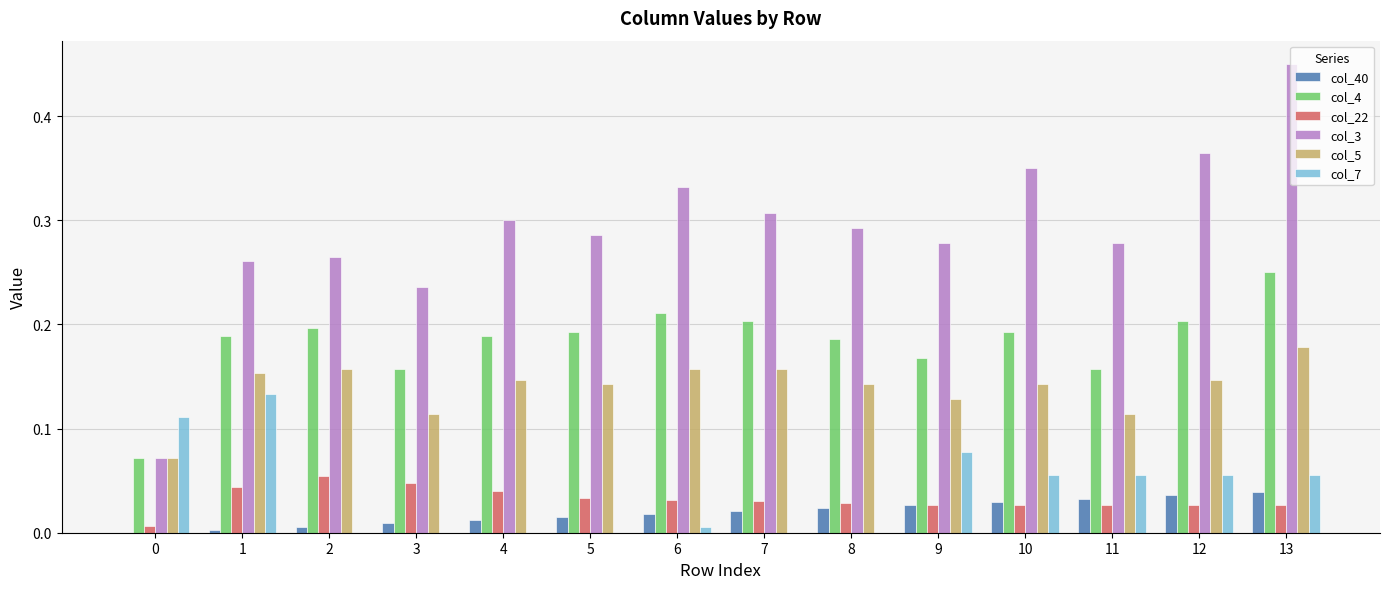

How many groups of bars are there?

14